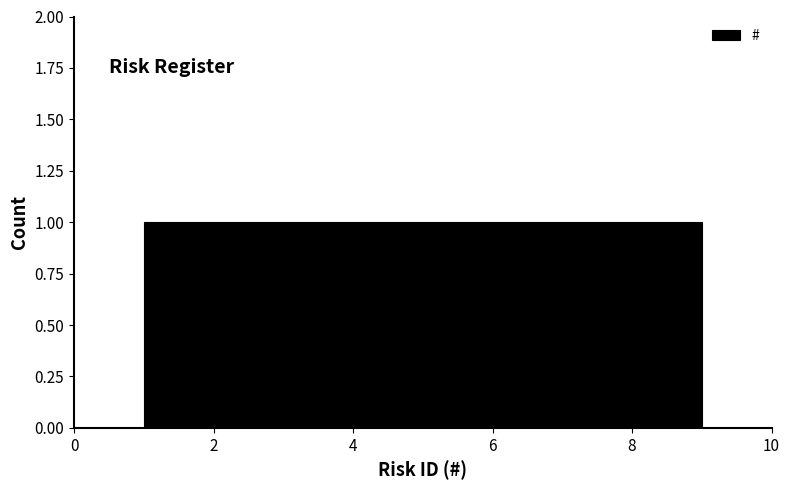

Reading left to right, list every bar in this chart as the range it spans on the x-axis followed by its height. Neither the bar edges nor the heights are printed on the chart, so give them approximately, as read against the axes.

1.0 to 1.8: 1
1.8 to 2.8: 1
2.8 to 3.6: 1
3.6 to 4.6: 1
4.6 to 5.4: 1
5.4 to 6.4: 1
6.4 to 7.2: 1
7.2 to 8.2: 1
8.2 to 9.0: 1